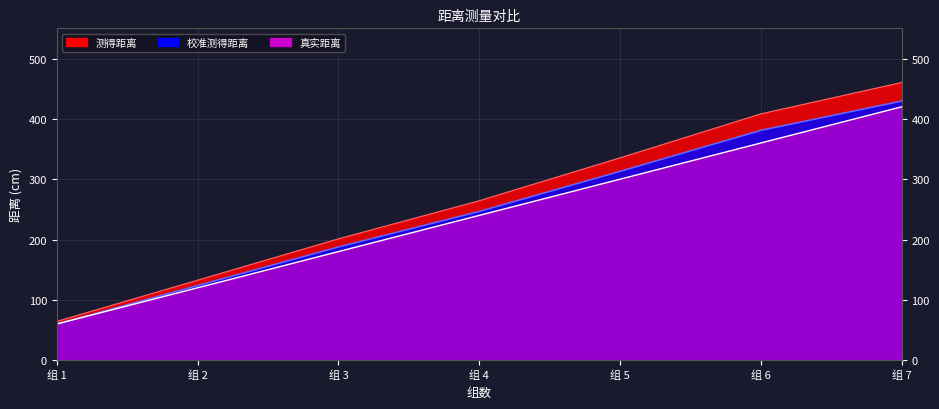

Rank the series at 组 7 from lowest to highest value.

真实距离, 校准测得距离, 测得距离